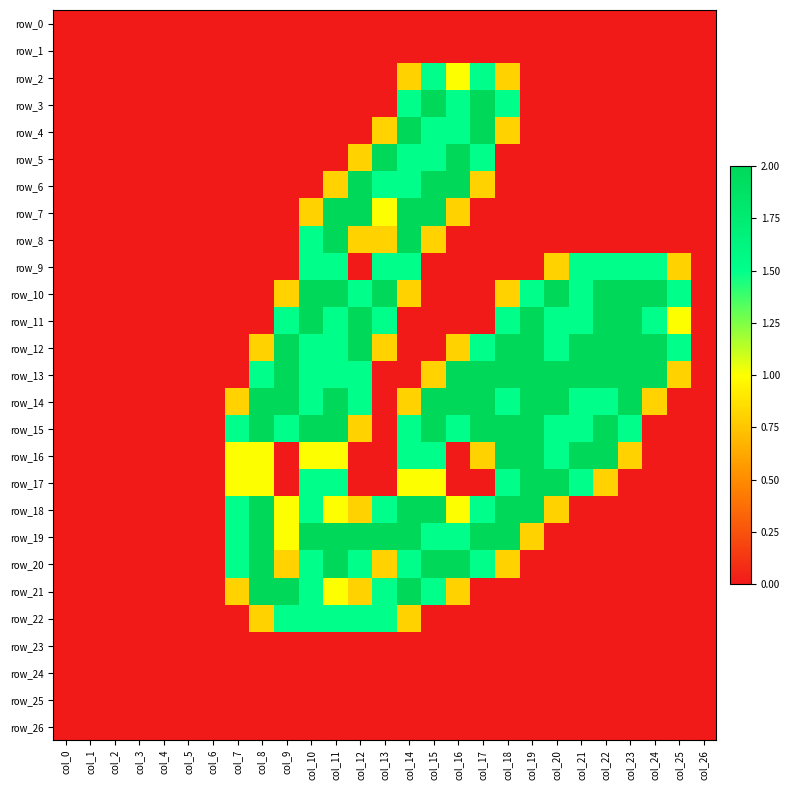

Is it true that row_12 equals 1.0 at col_0?

False